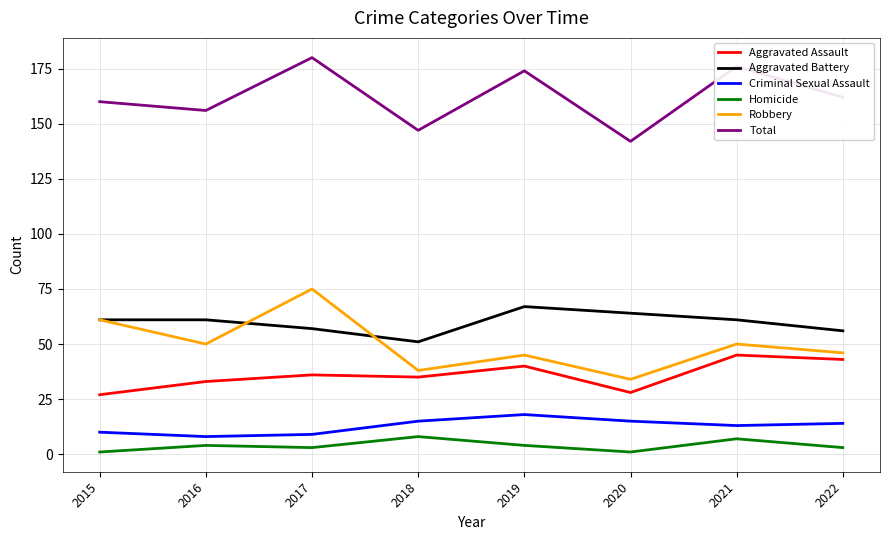

Which label corresponds to the largest value in the chart?

2017